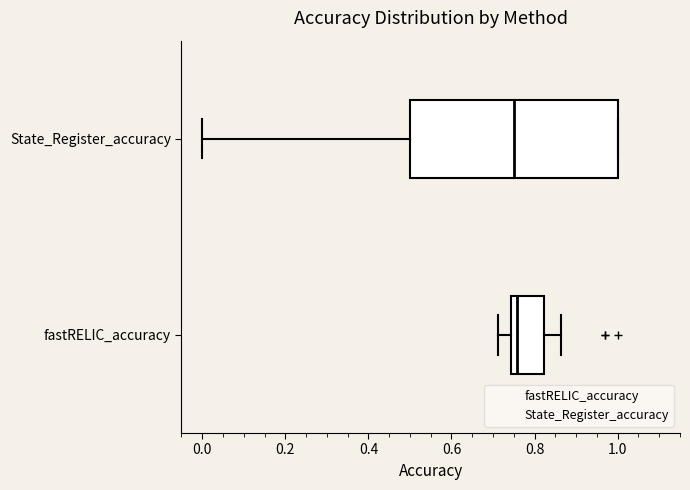

Reading bottom to top, read every box against the x-axis: the position of its median line, the range the box covers, and the ends of its whiskers. The values are not printed on the chart, so give them approximately, as read against the axis.

fastRELIC_accuracy: median 0.76, box 0.74 to 0.82, whiskers 0.72 to 0.86
State_Register_accuracy: median 0.76, box 0.50 to 1.00, whiskers 0.00 to 1.00